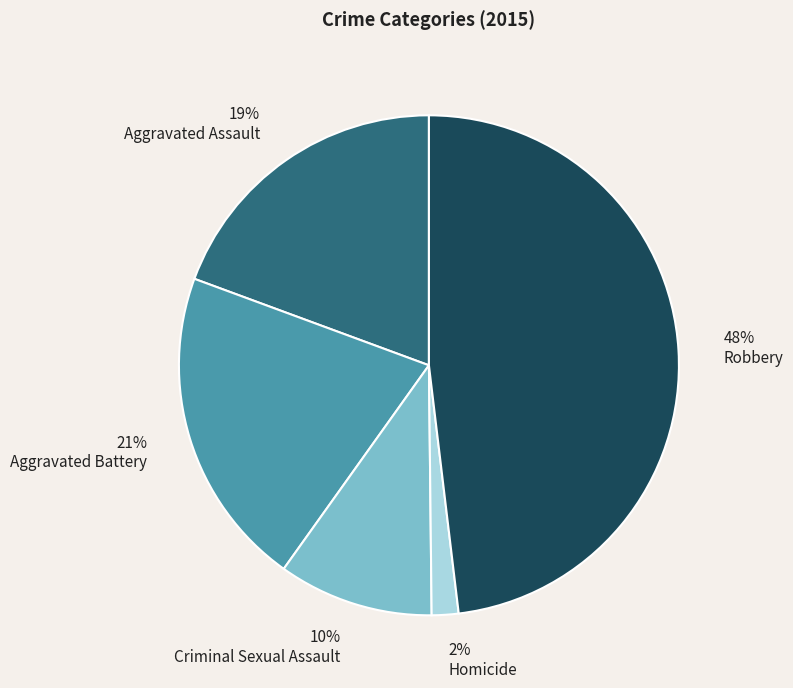

Is the sum of Homicide and Aggravated Battery greater than half?

No